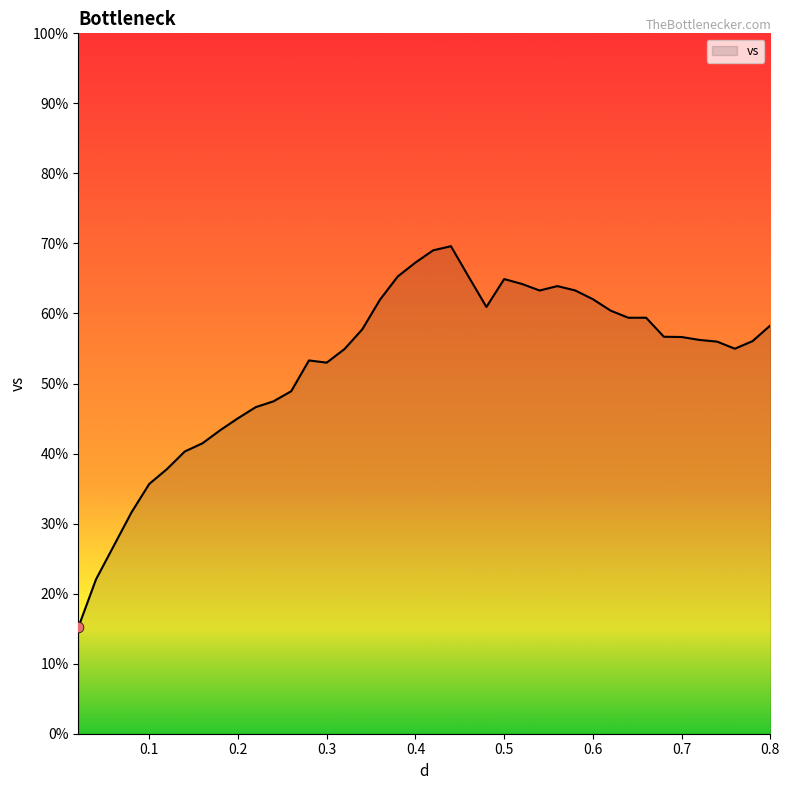

What is the smallest value displayed?

15.2